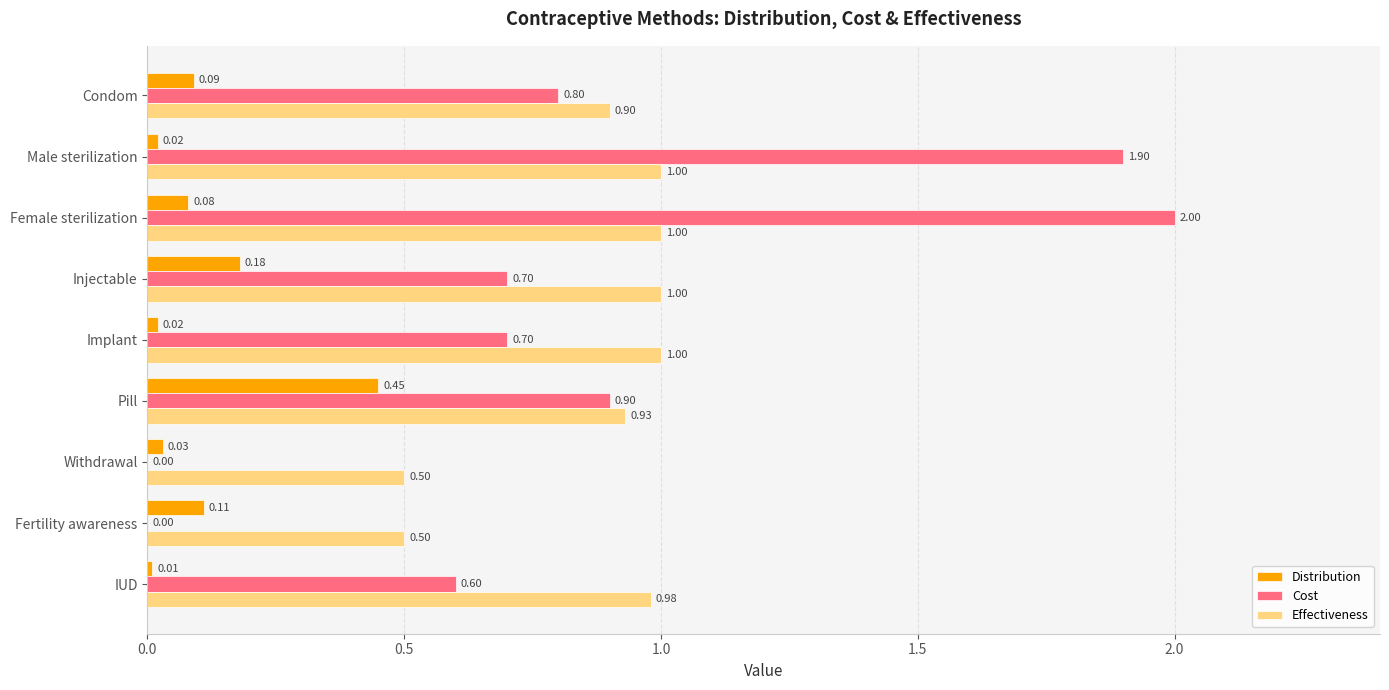

Which series changed the most between Condom and IUD?

Cost